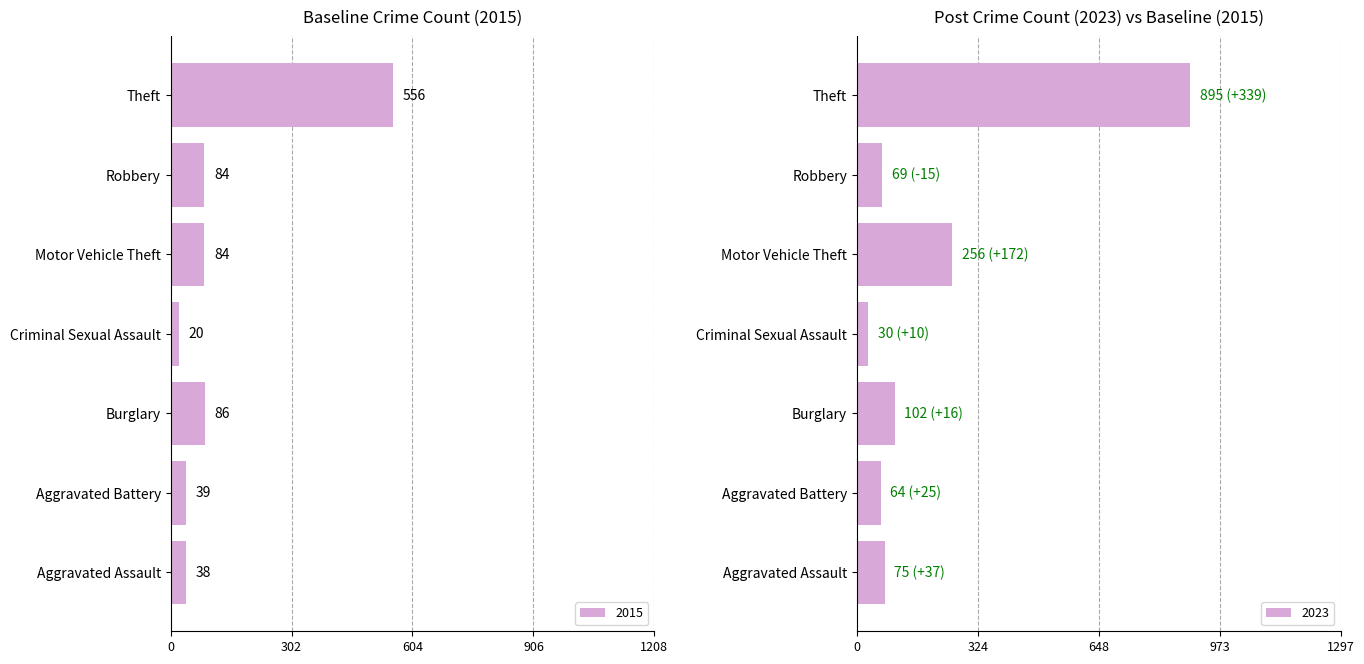

What is the maximum value shown in the chart?

895